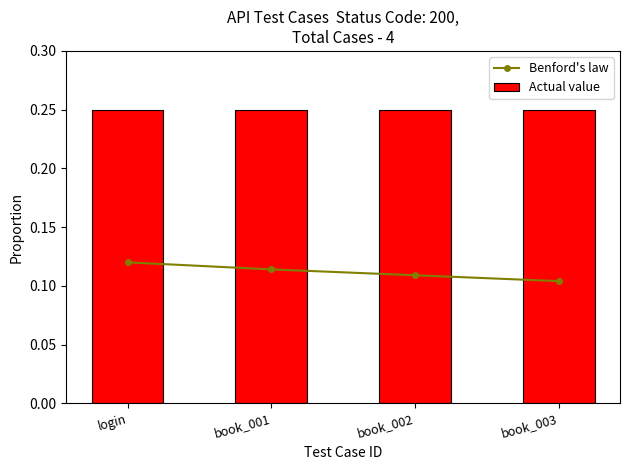

Is it true that Actual value equals 0.2 at book_003?

True